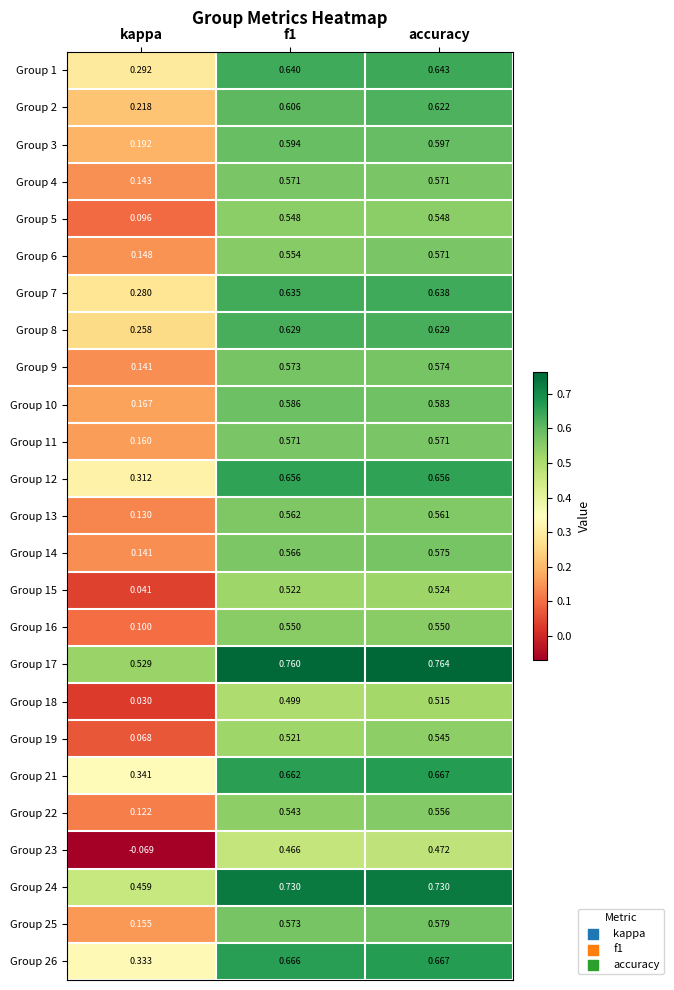

Which label corresponds to the smallest value in the chart?

kappa